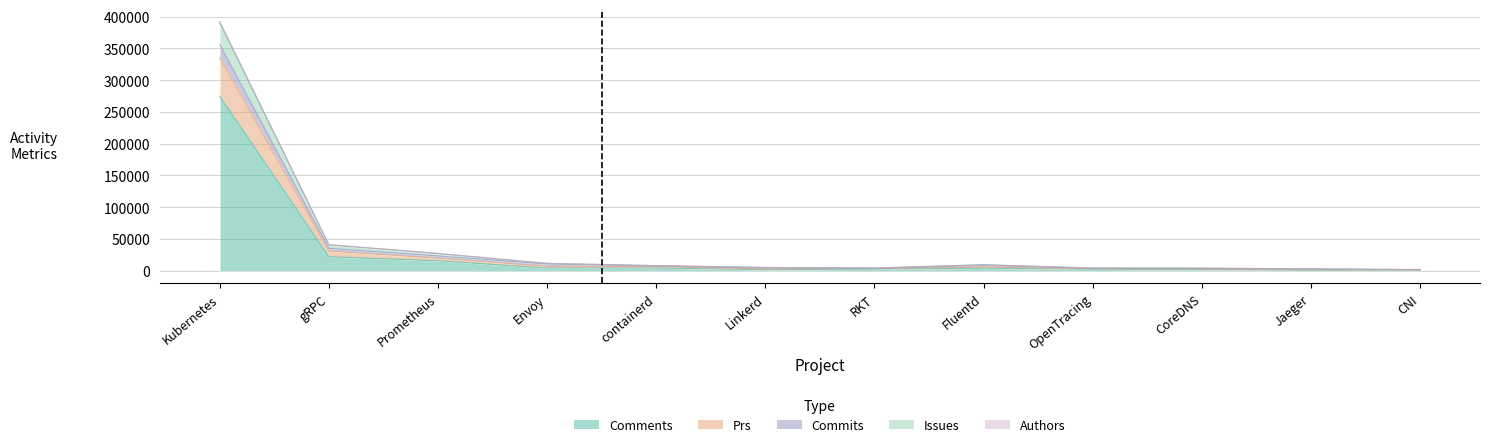

What is the minimum value for prs?

2014